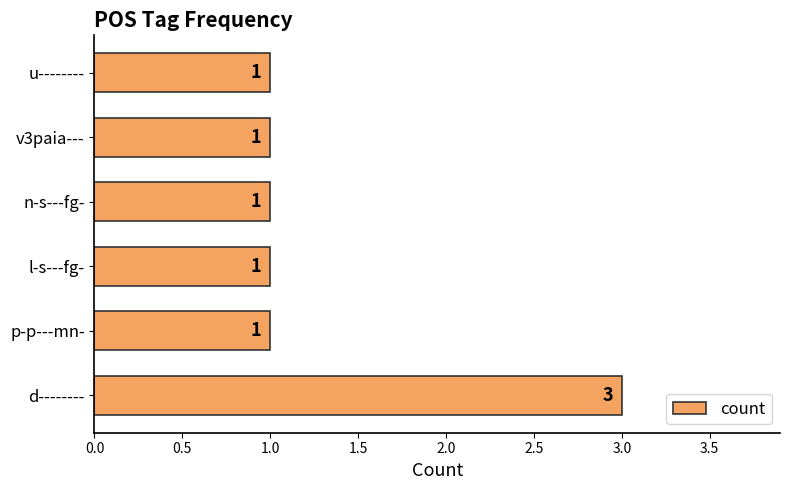

What is the greatest value displayed?

3